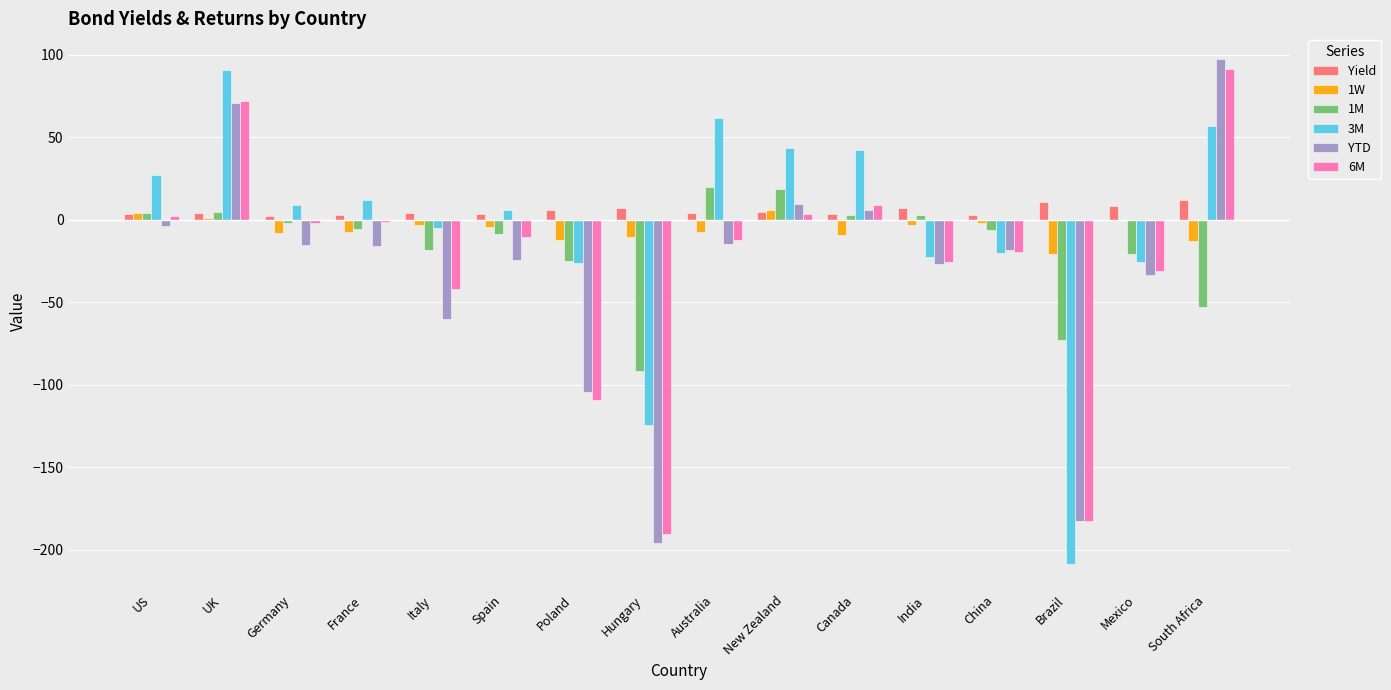

Which label corresponds to the largest value in the chart?

South Africa